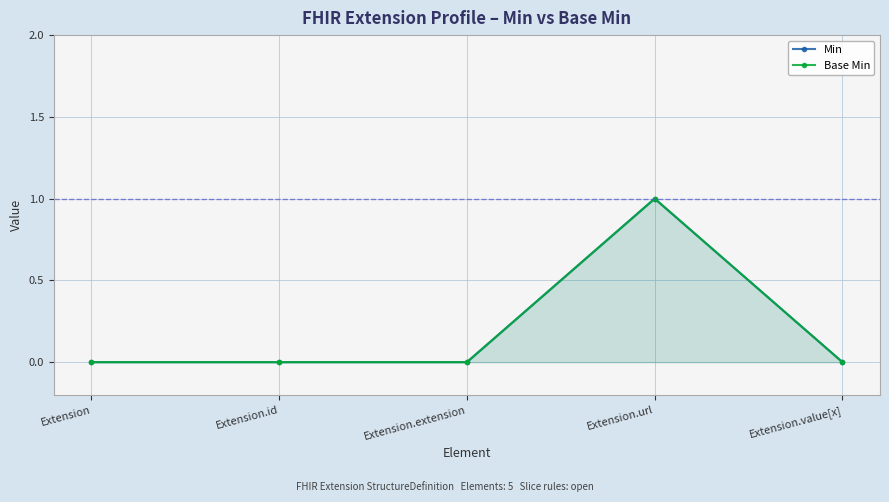

What is the maximum value shown in the chart?

1